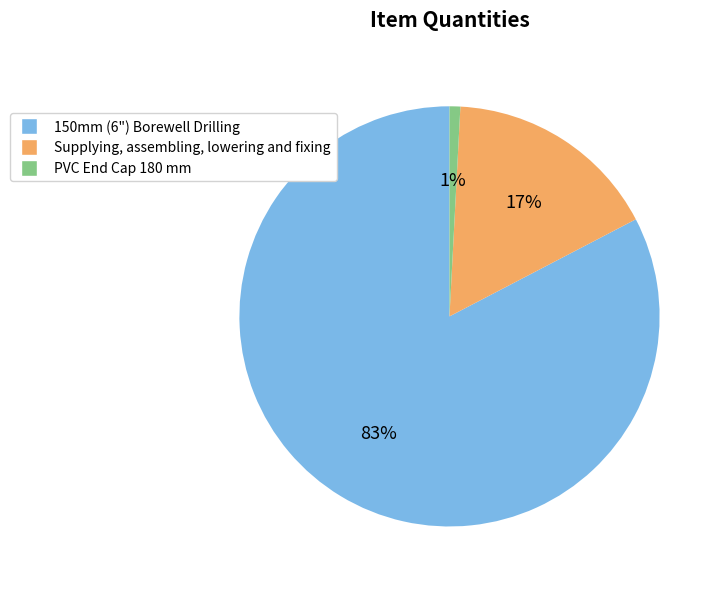

Is the sum of 150mm (6") Borewell Drilling and PVC End Cap 180 mm greater than half?

Yes